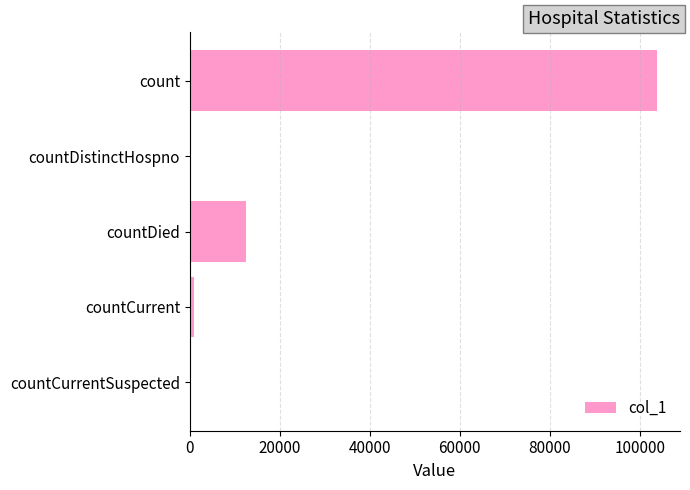

Which has a higher value, count or countDistinctHospno?

count